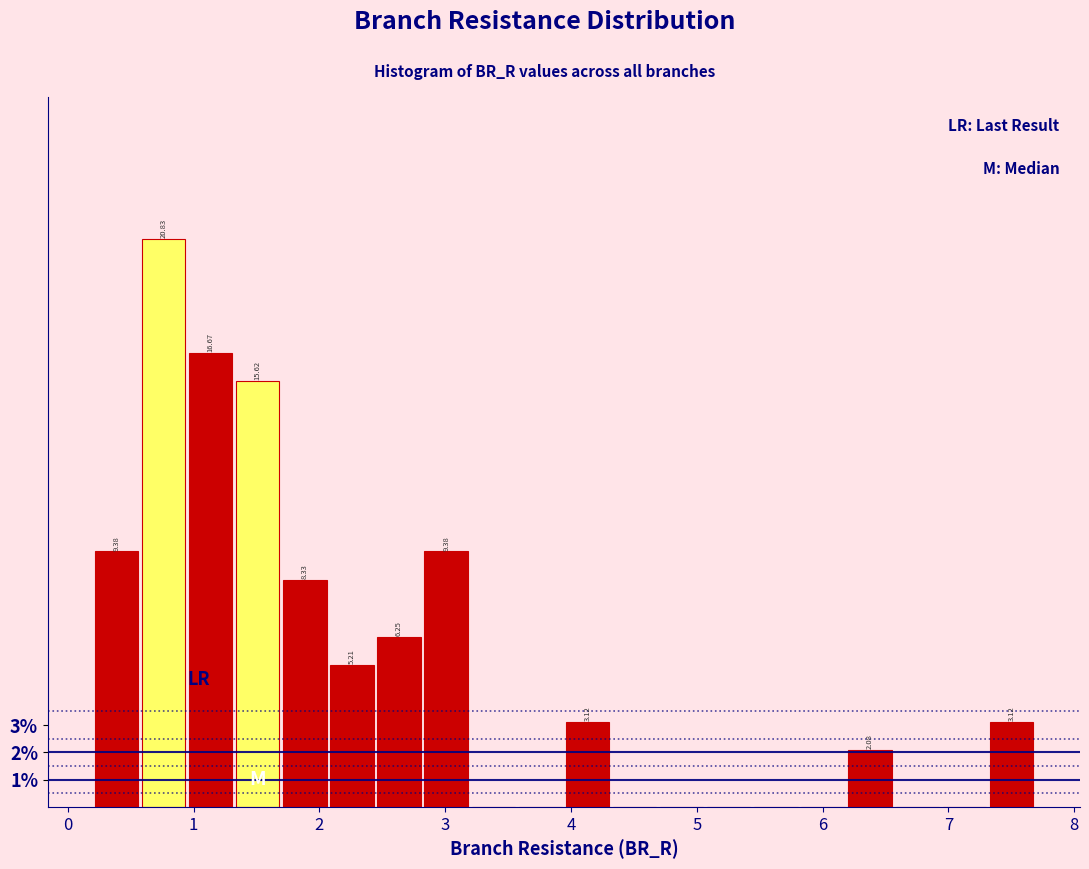

Read against the x-axis, roughly where is the centre of the tallest bar?

0.8